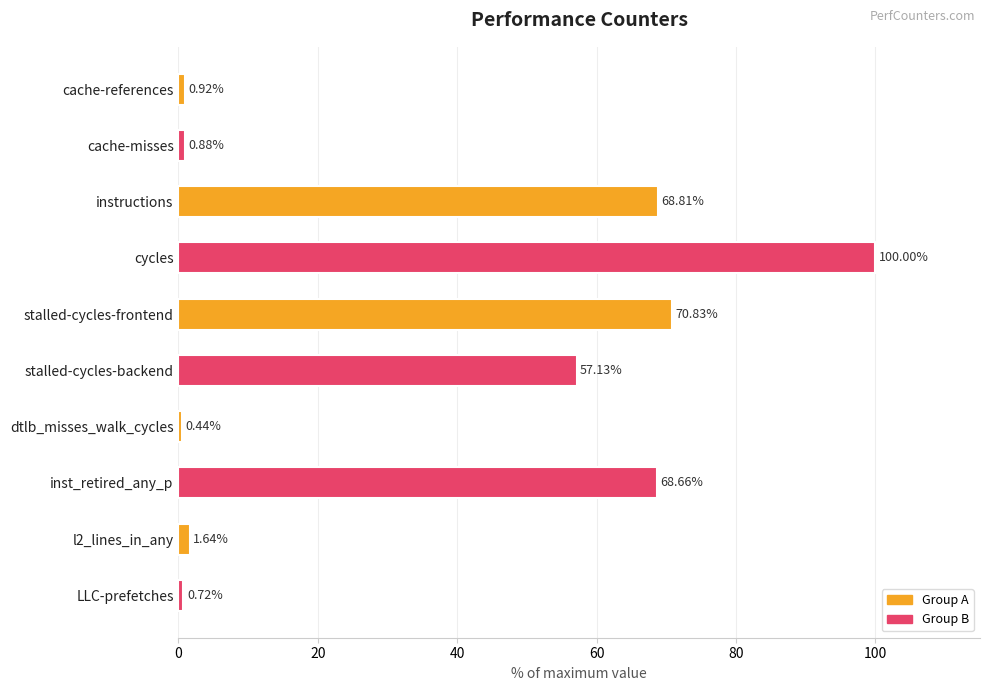

What is the change in value from stalled-cycles-frontend to dtlb_misses_walk_cycles?

-70.4